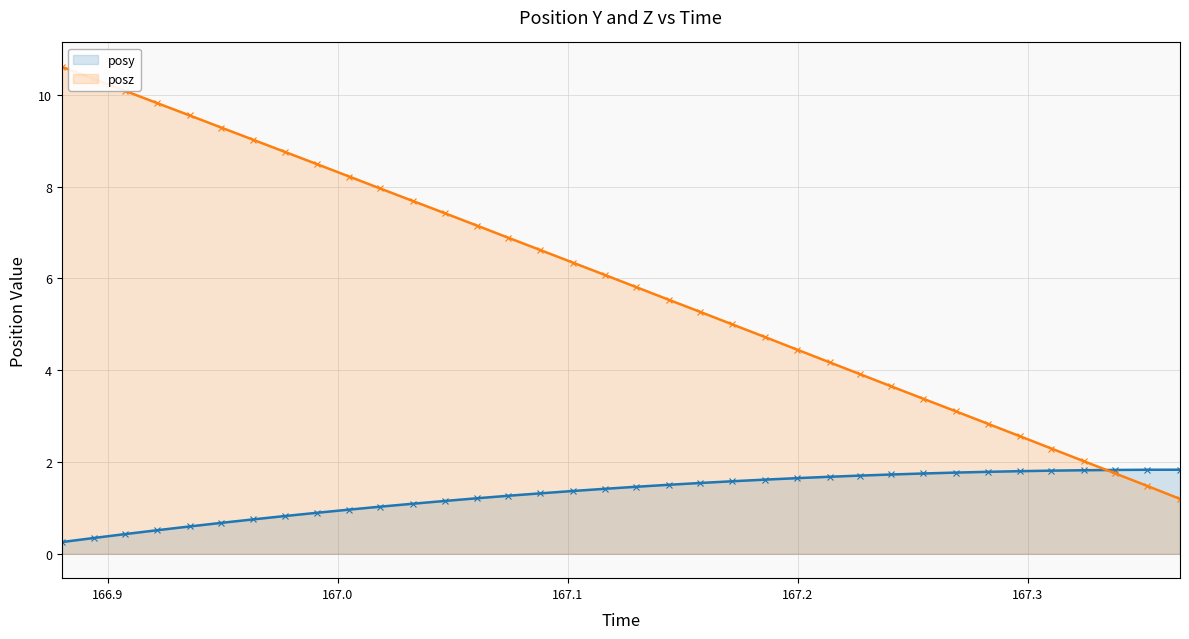

What are all the series names shown in the legend?

posy, posz